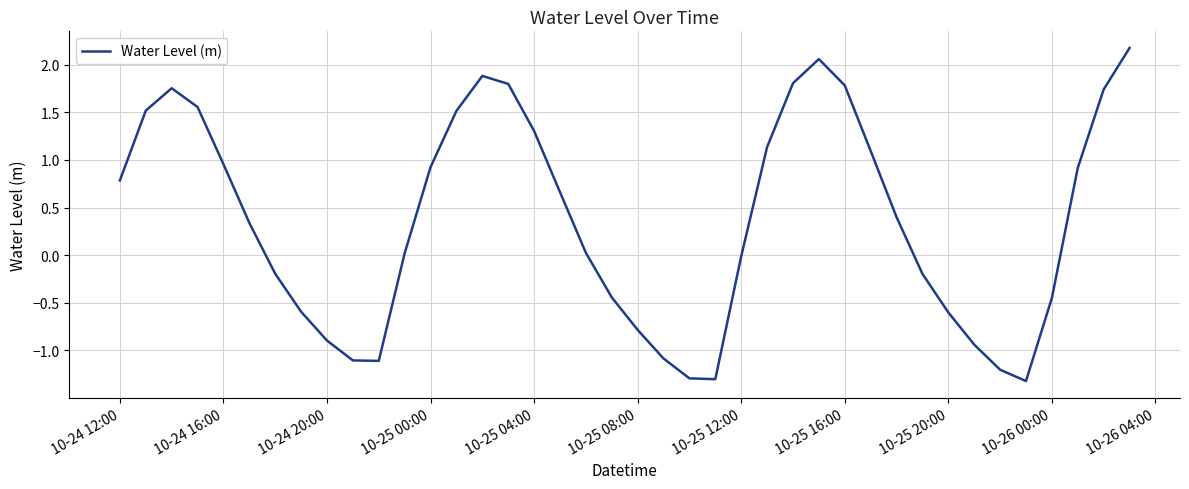

What is the smallest value displayed?

-1.3